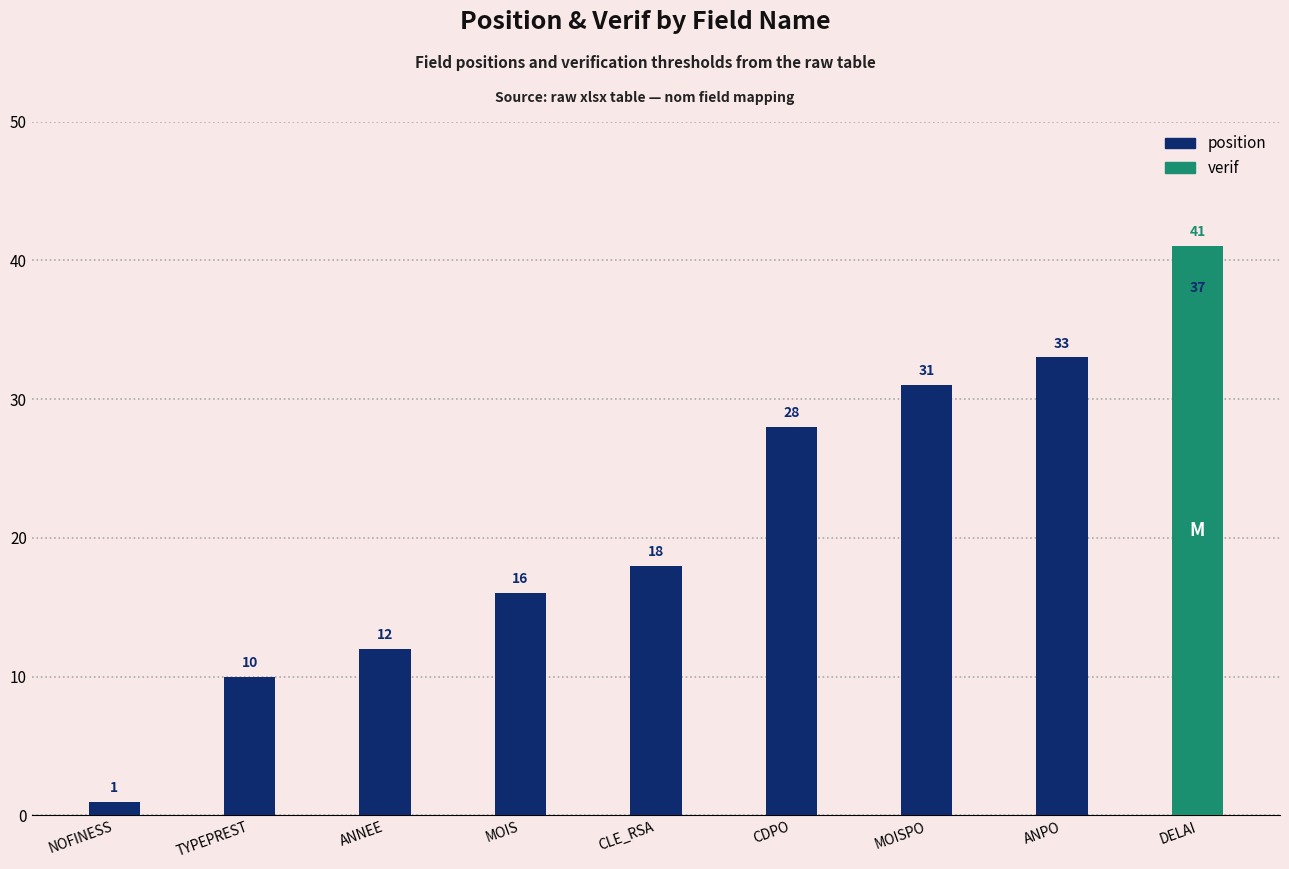

What are all the series names shown in the legend?

position, verif